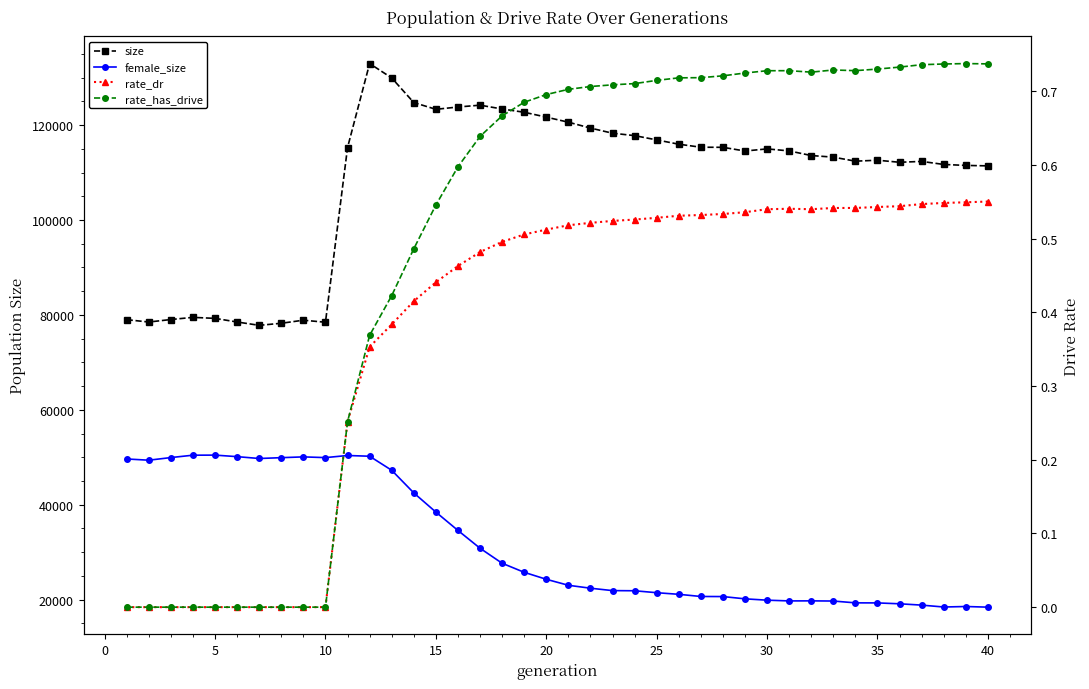

True or false: female_size and size cross at least once.

False